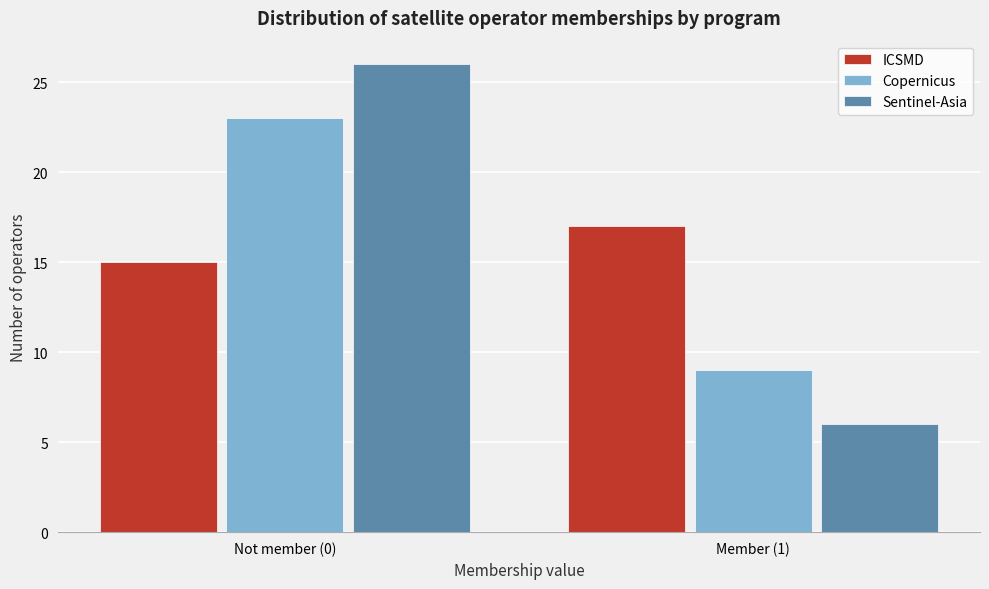

Reading left to right, list all the values displayed in this chart.

ICSMD: Not member (0)=15	Member (1)=17
Copernicus: Not member (0)=23	Member (1)=9
Sentinel-Asia: Not member (0)=26	Member (1)=6